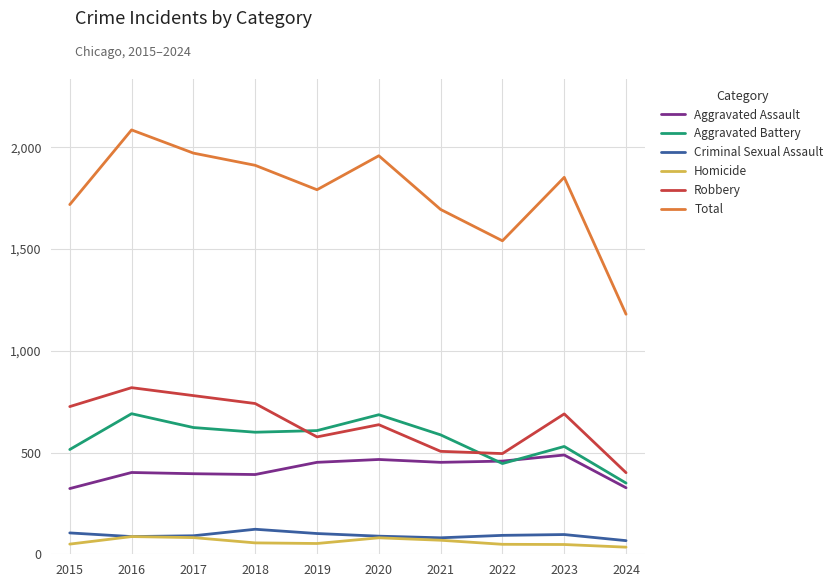

What is the difference between the highest and lowest values at 2020?

1878